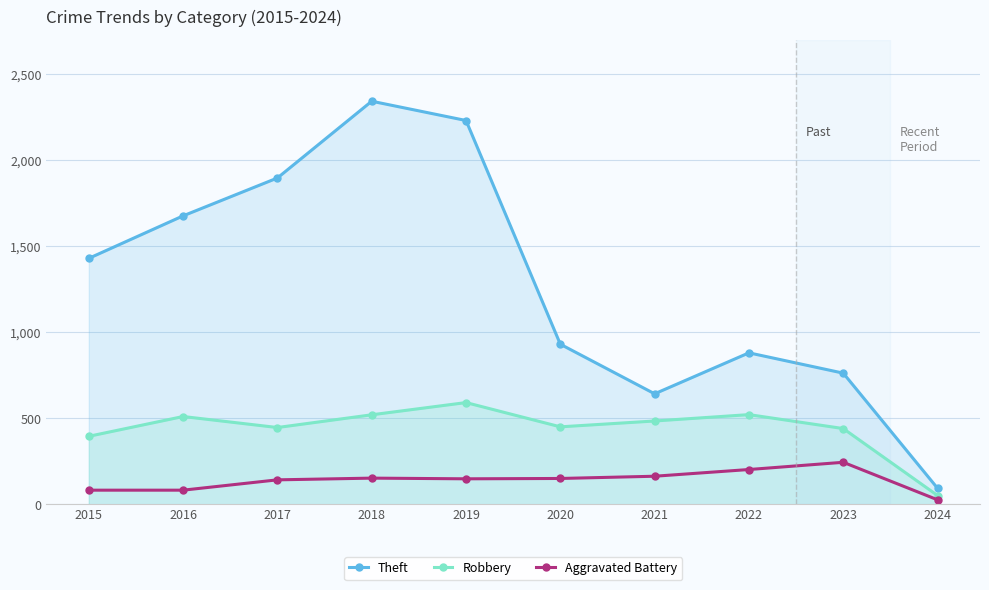

What is the maximum value for Theft?

2342